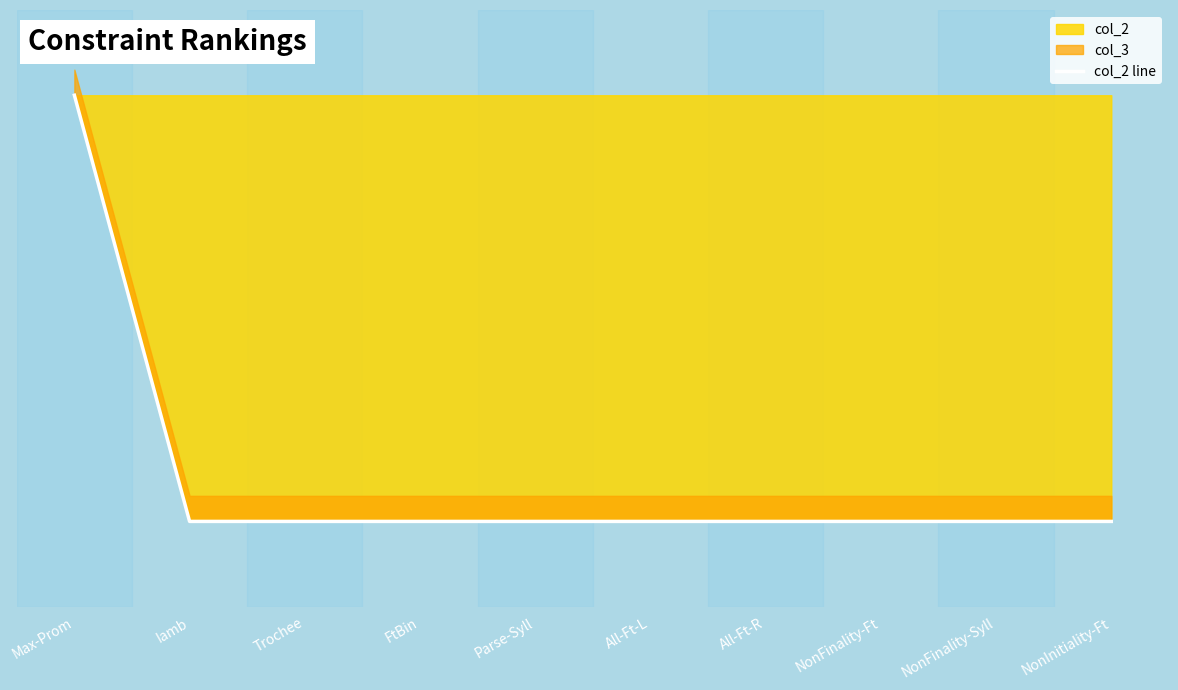

Reading left to right, list all the values displayed in this chart.

Max-Prom=0	Iamb=-10	Trochee=-10	FtBin=-10	Parse-Syll=-10	All-Ft-L=-10	All-Ft-R=-10	NonFinality-Ft=-10	NonFinality-Syll=-10	NonInitiality-Ft=-10